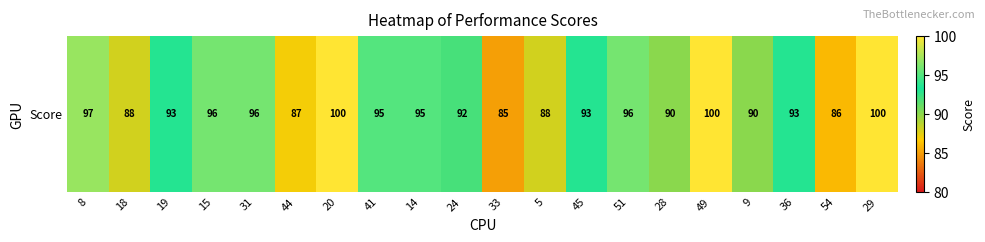

What is the sum of the values at 31 and 20?

196